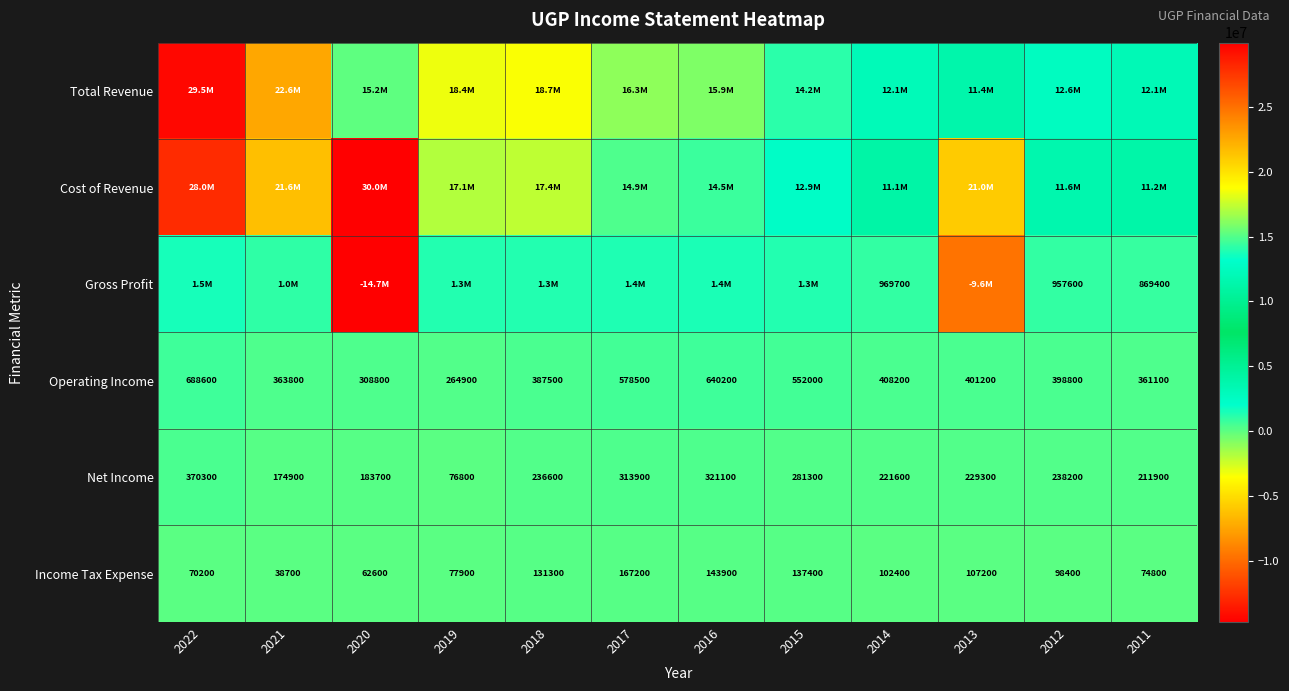

What is the difference between the second highest and minimum values in the Net Income series?

244300